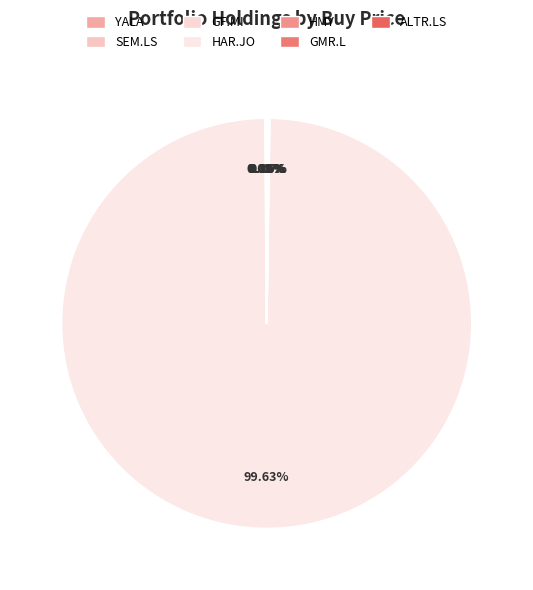

Is it true that HAR.JO is 100% of the pie?

True